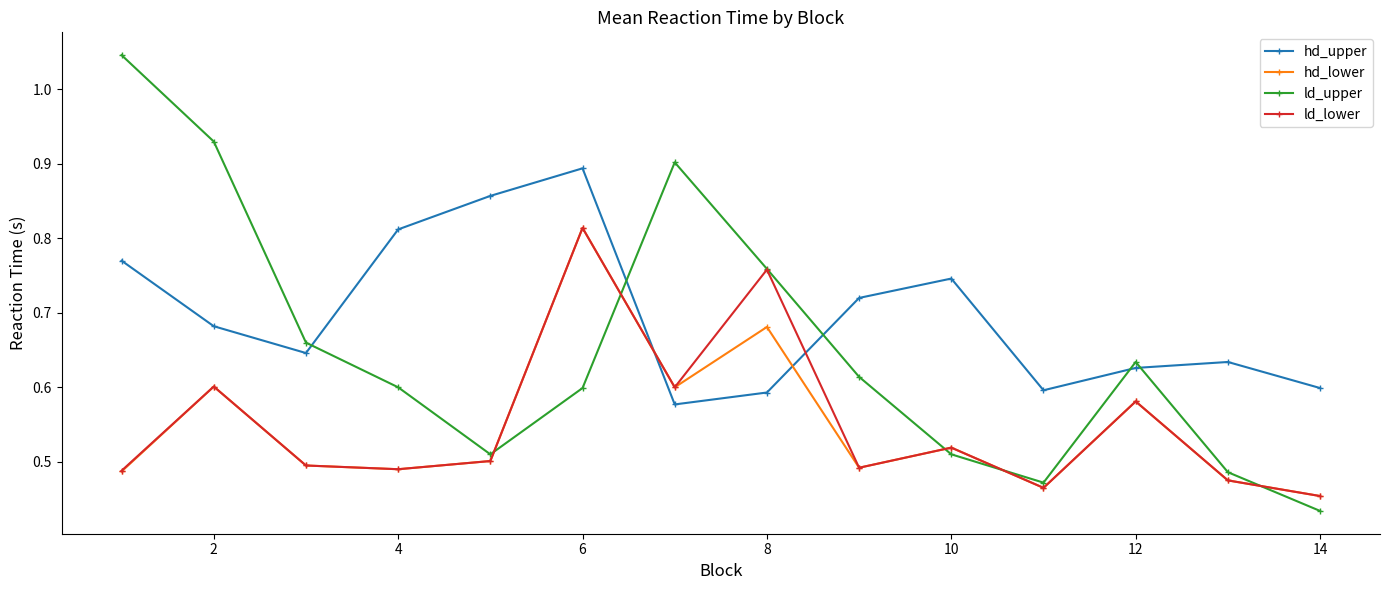

Which series has the widest spread of values?

ld_upper